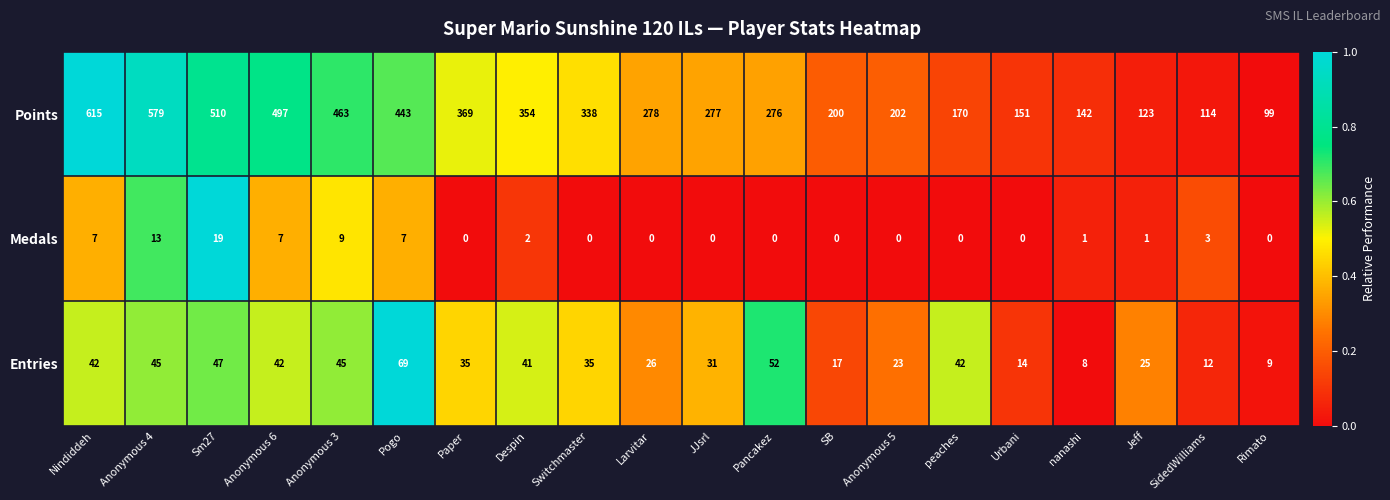

Which series has the largest total across all categories?

Points